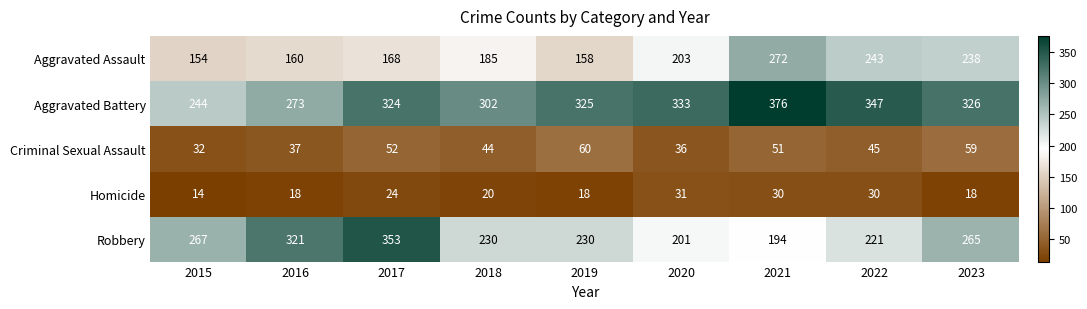

How many categories are shown in the chart?

9